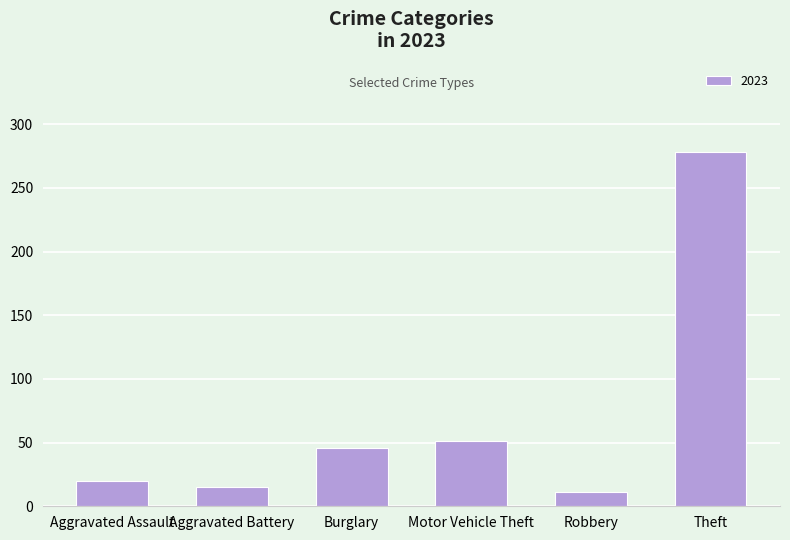

What is the label of the 6th bar from the left?

Theft